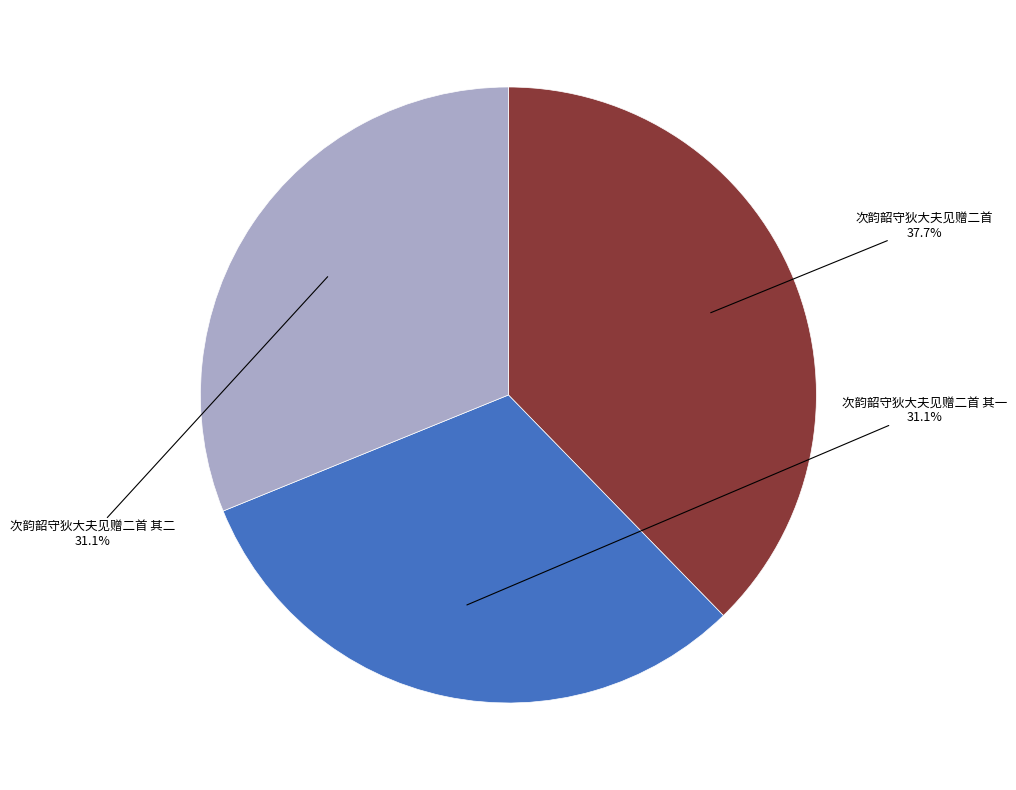

What percentage is NOT represented by 次韵韶守狄大夫见赠二首?

62.3%